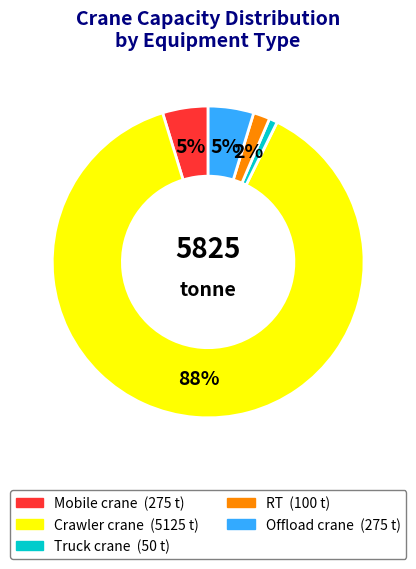

To the nearest percent, what is the difference between the RT and Truck crane slice percentages?

1%